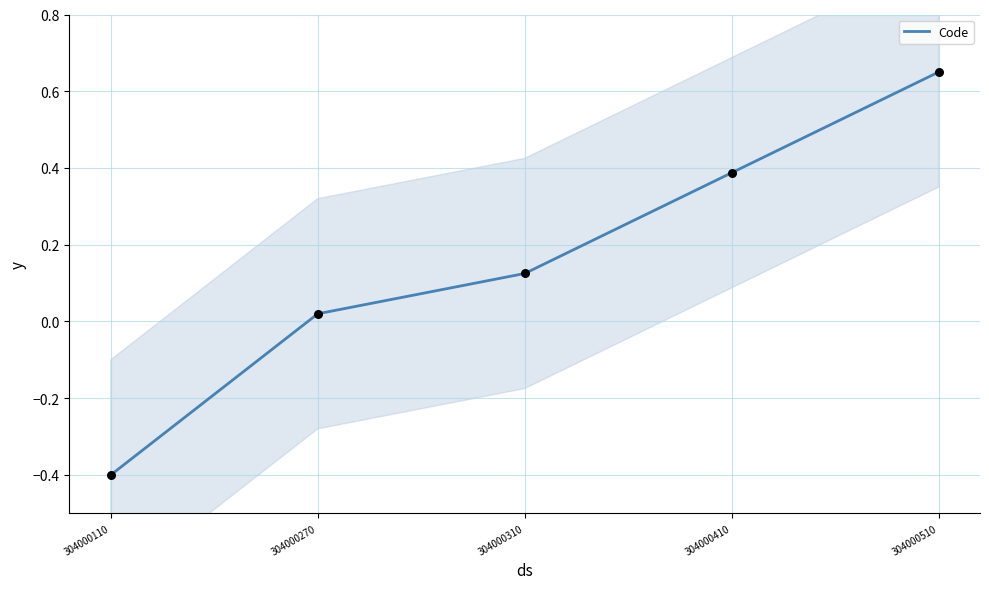

What is the change in value from 304000110 to 304000270?

+0.4